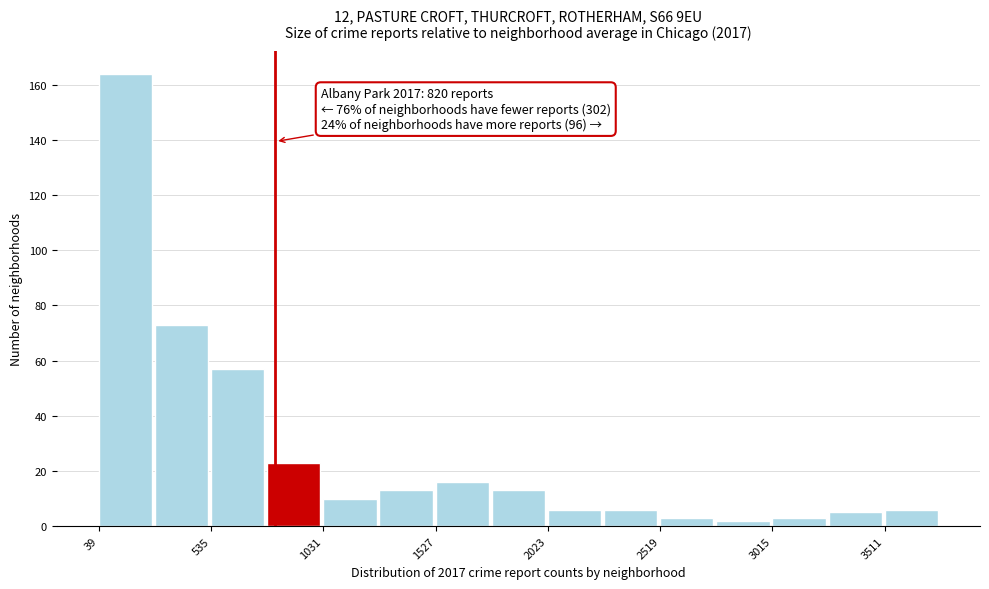

Over which range of the x-axis is the bar tallest?

50 to 300